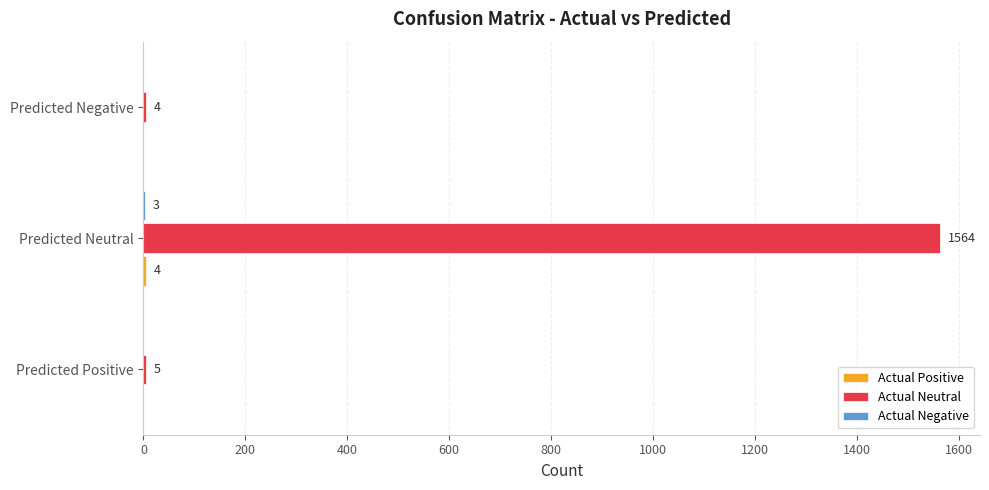

Between Predicted Positive and Predicted Neutral, which series saw the biggest shift?

Actual Neutral